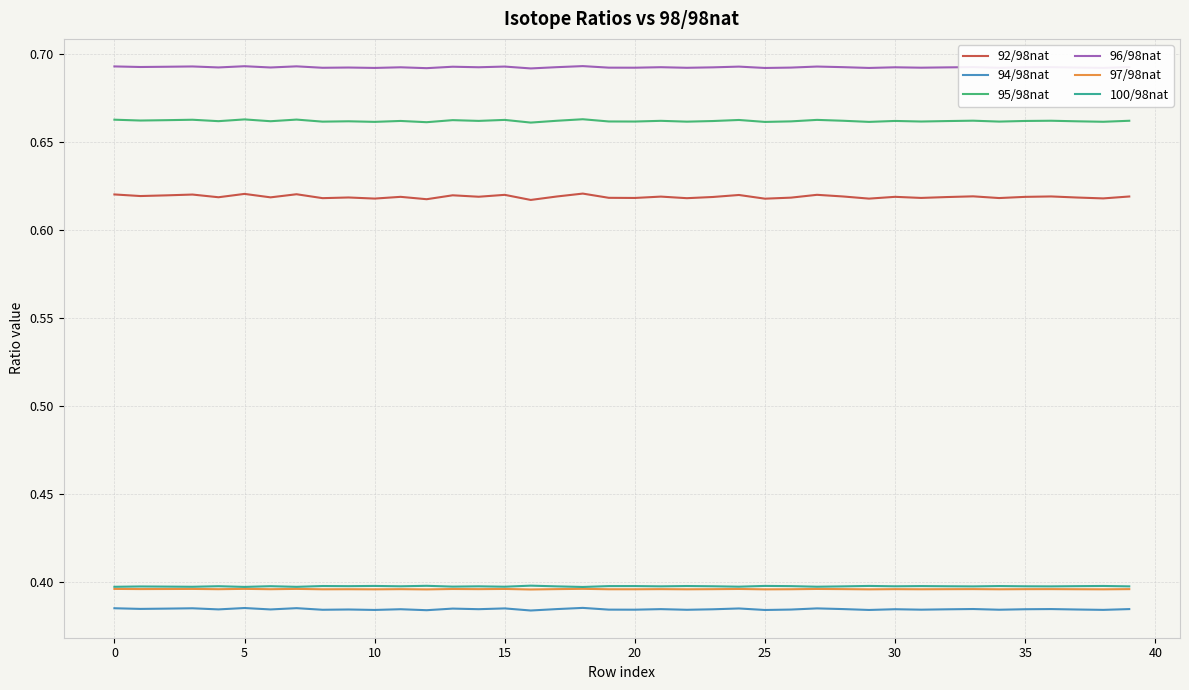

True or false: 96/98nat and 95/98nat cross at least once.

False